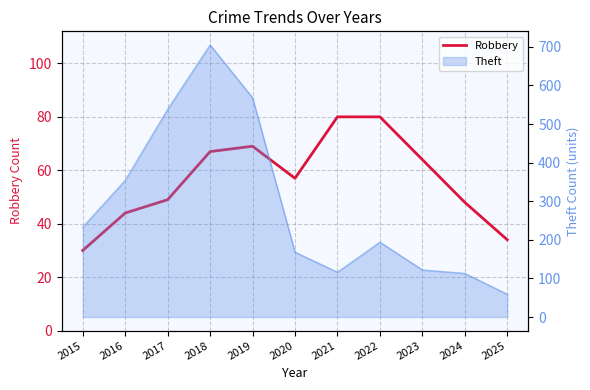

Reading left to right, what are all the values shown in this chart?

2015=30	2016=44	2017=49	2018=67	2019=69	2020=57	2021=80	2022=80	2023=64	2024=48	2025=34